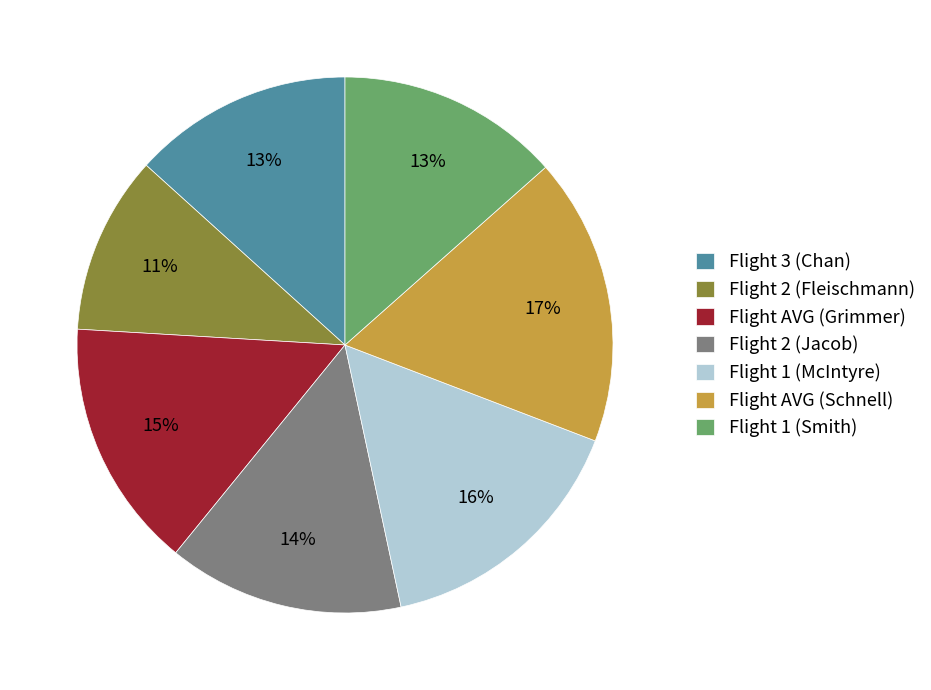

To the nearest percent, what is the combined percentage of Flight 1 (McIntyre) and Flight 3 (Chan)?

29%